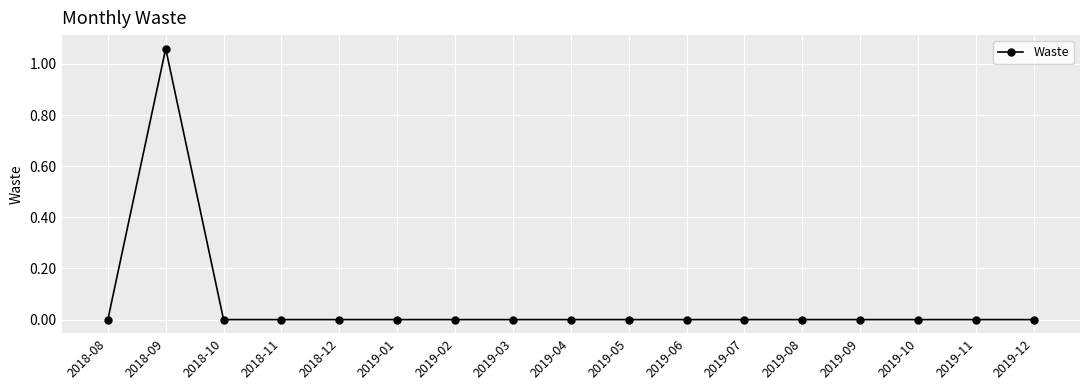

Does the chart have visible grid lines?

Yes